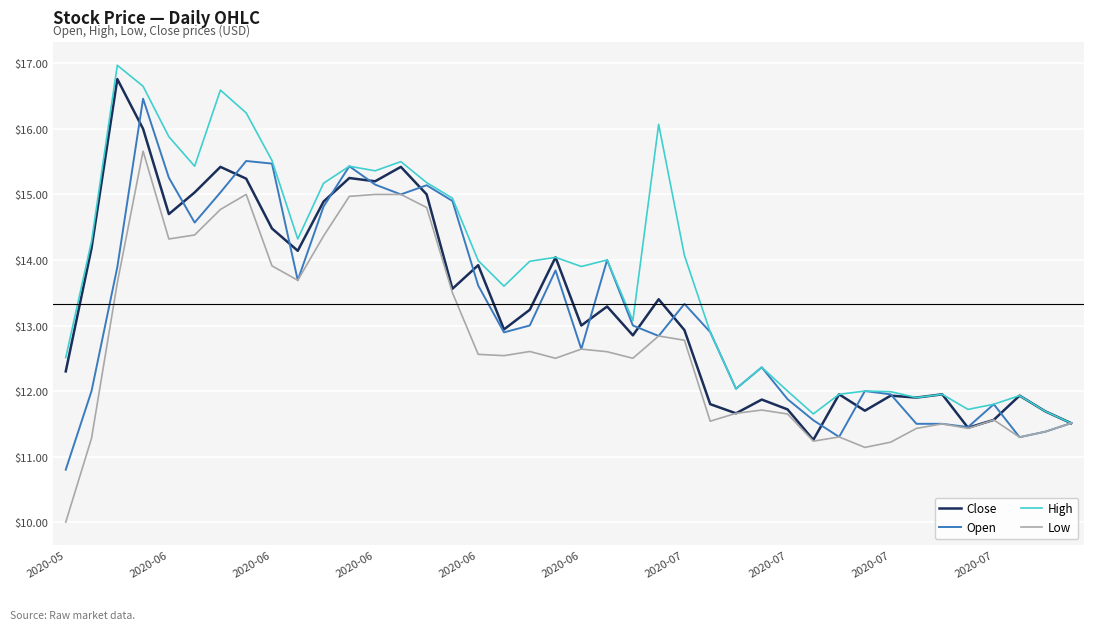

Which series has the largest total across all categories?

High